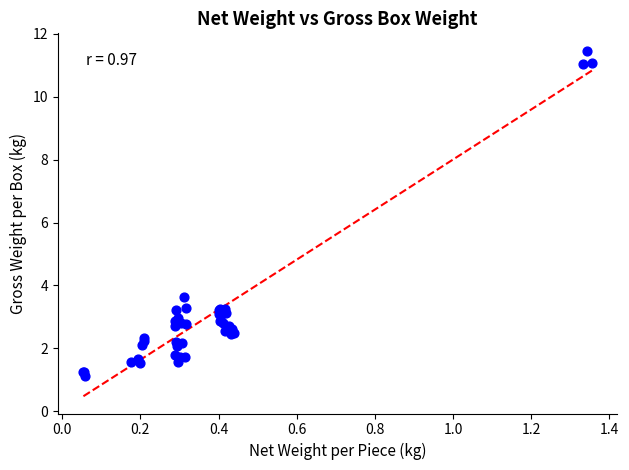

What Y value in the scatter plot is closest to 6?

3.6